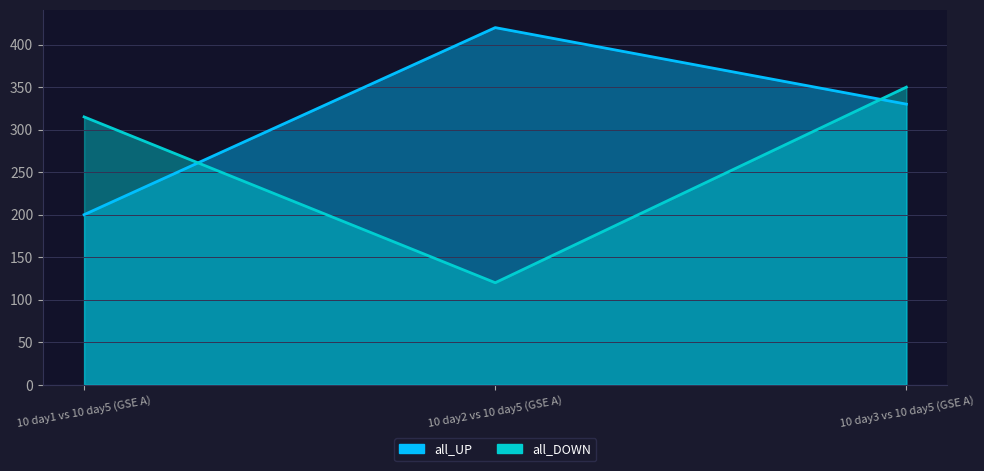

Does the chart have visible grid lines?

Yes